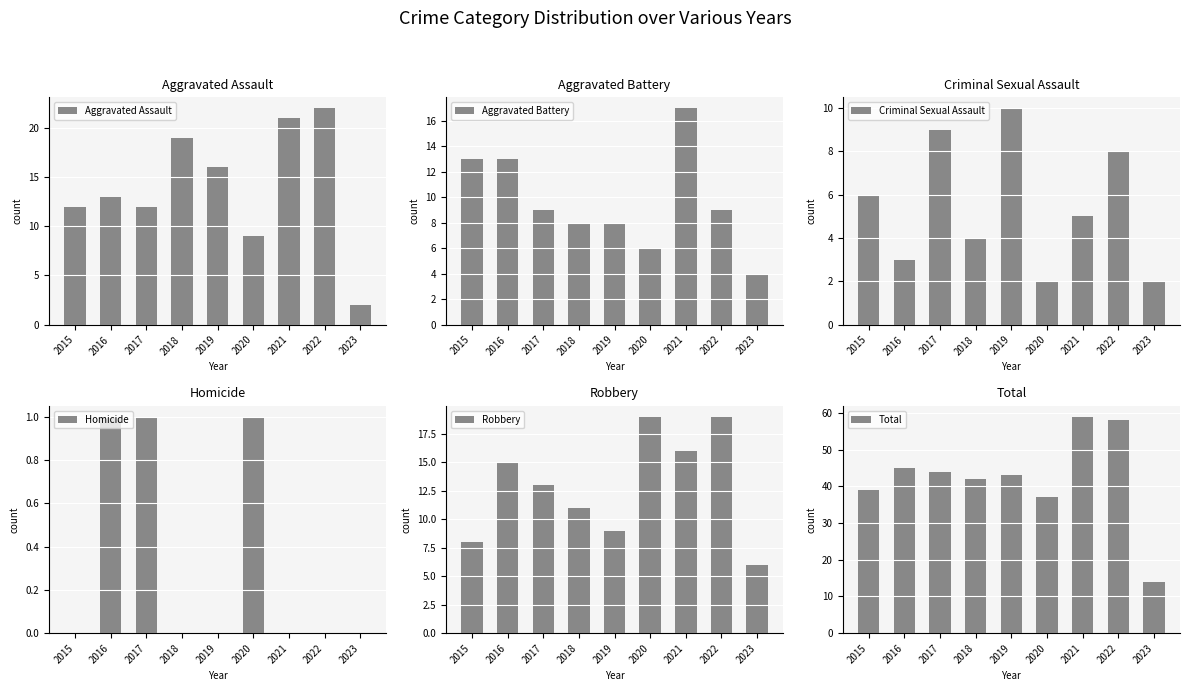

What is the average value of the Aggravated Battery series?

10